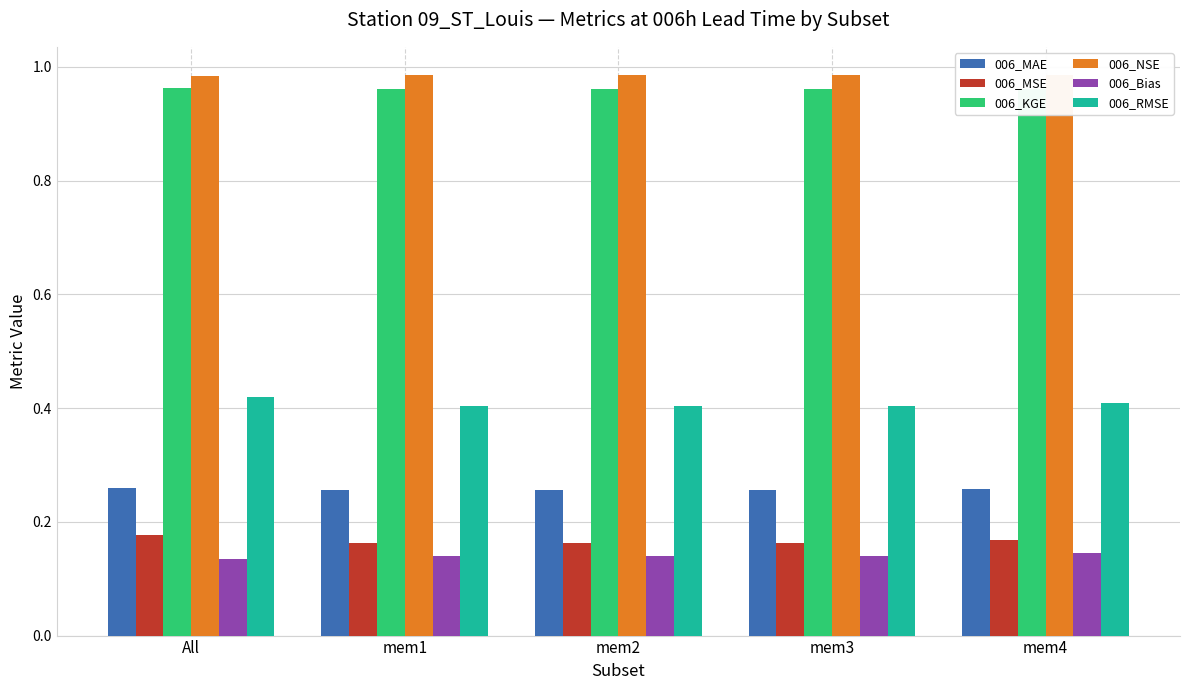

What position from the left is mem2?

3